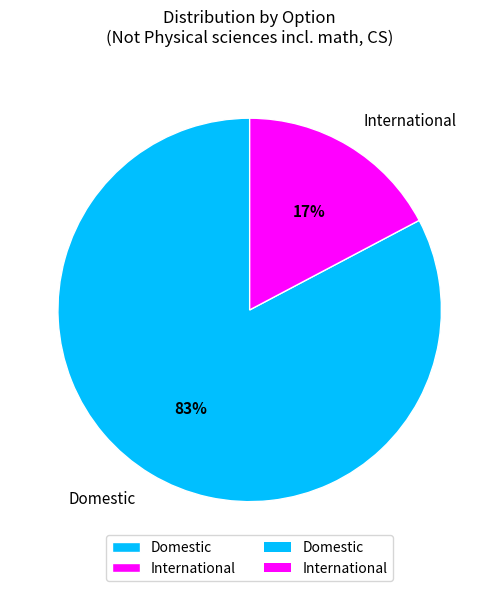

Between Domestic and International, which is larger?

Domestic